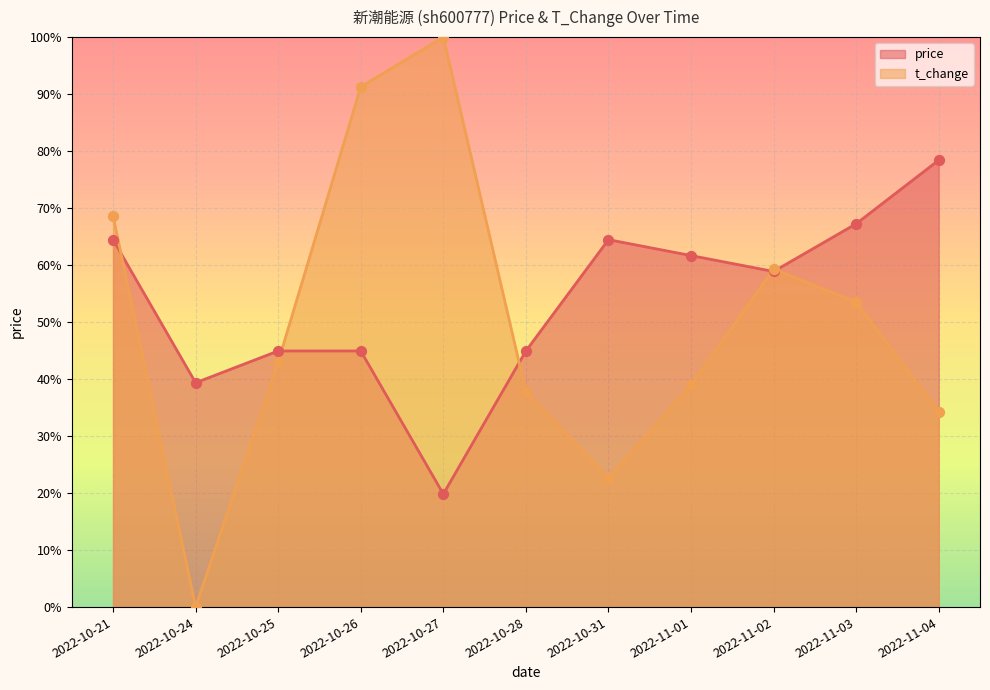

Which series reaches the maximum Y coordinate?

t_change